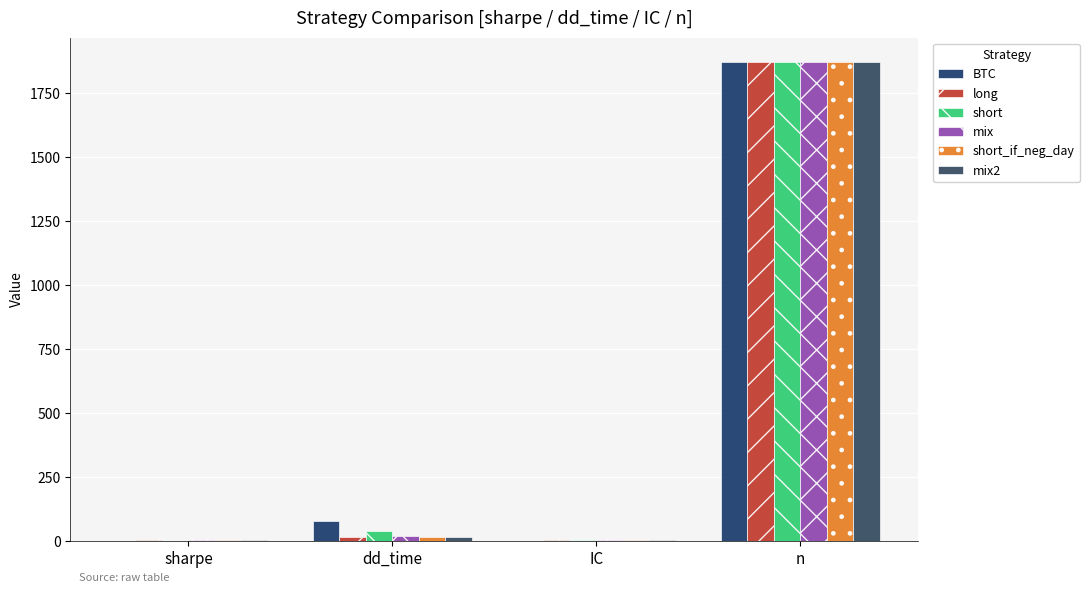

Are the bars horizontal?

No